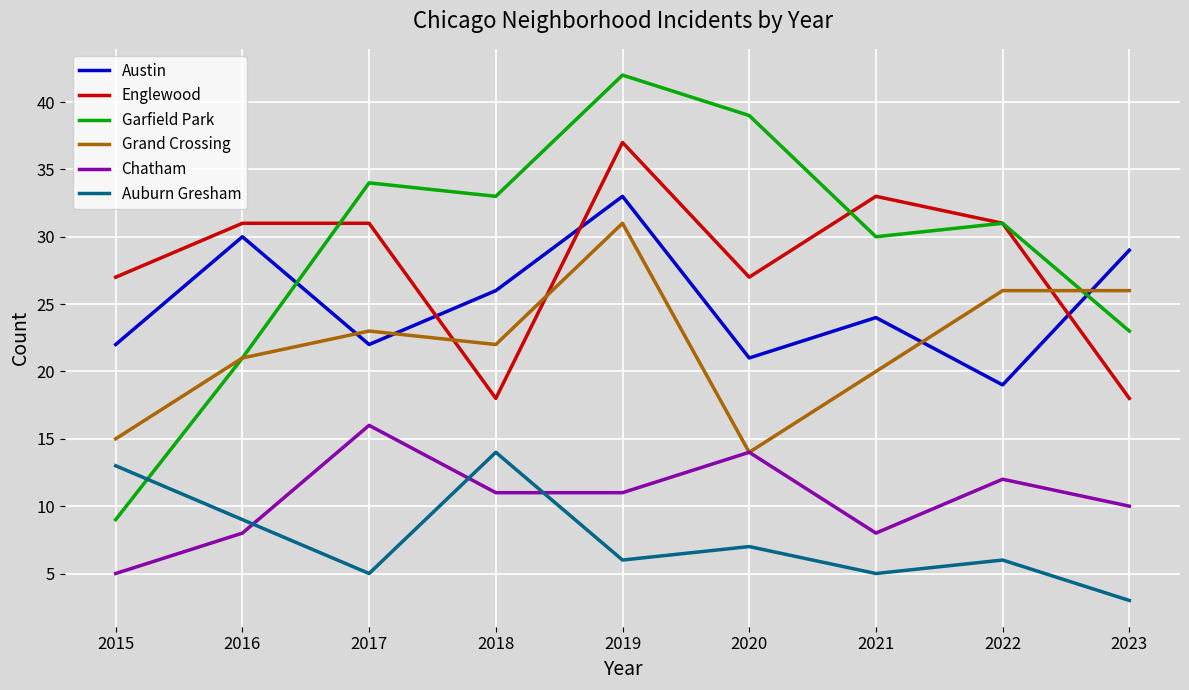

Reading left to right, transcribe all the data shown in this chart.

Austin: 22	30	22	26	33	21	24	19	29
Englewood: 27	31	31	18	37	27	33	31	18
Garfield Park: 9	21	34	33	42	39	30	31	23
Grand Crossing: 15	21	23	22	31	14	20	26	26
Chatham: 5	8	16	11	11	14	8	12	10
Auburn Gresham: 13	9	5	14	6	7	5	6	3